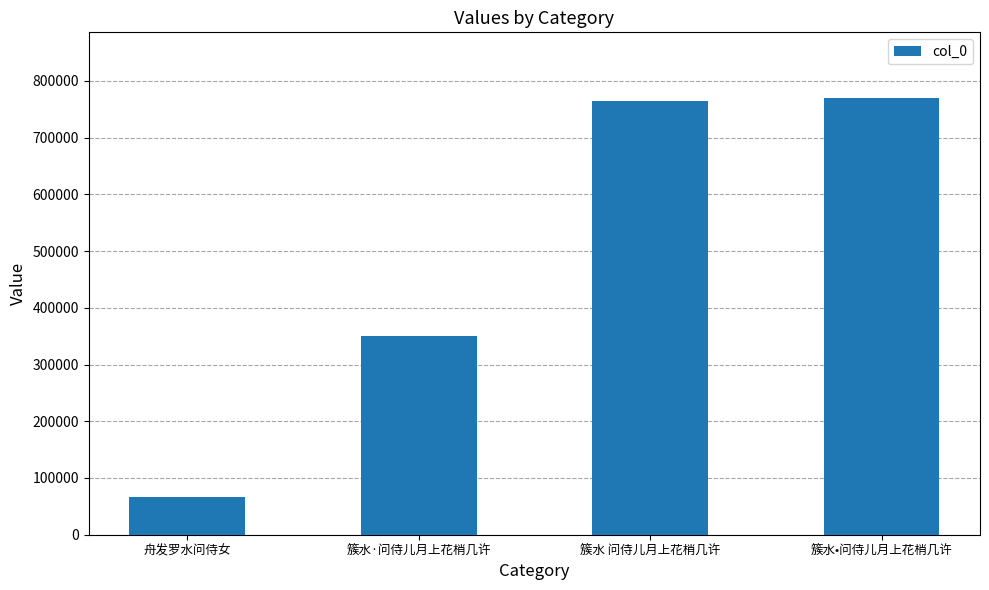

What is the label of the 3rd bar from the left?

簇水 问侍儿月上花梢几许